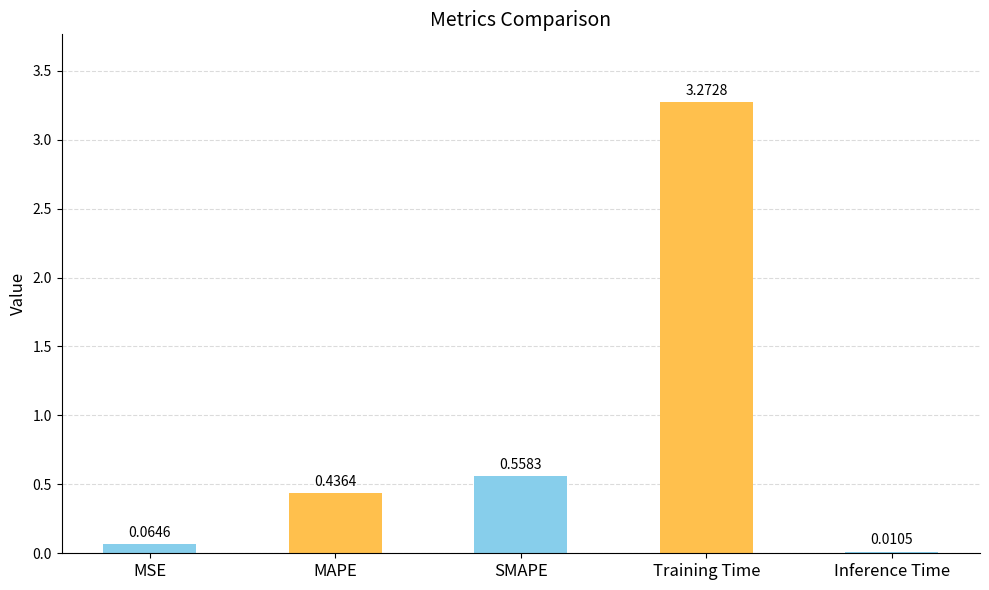

What is the change in value from MSE to SMAPE?

+0.5